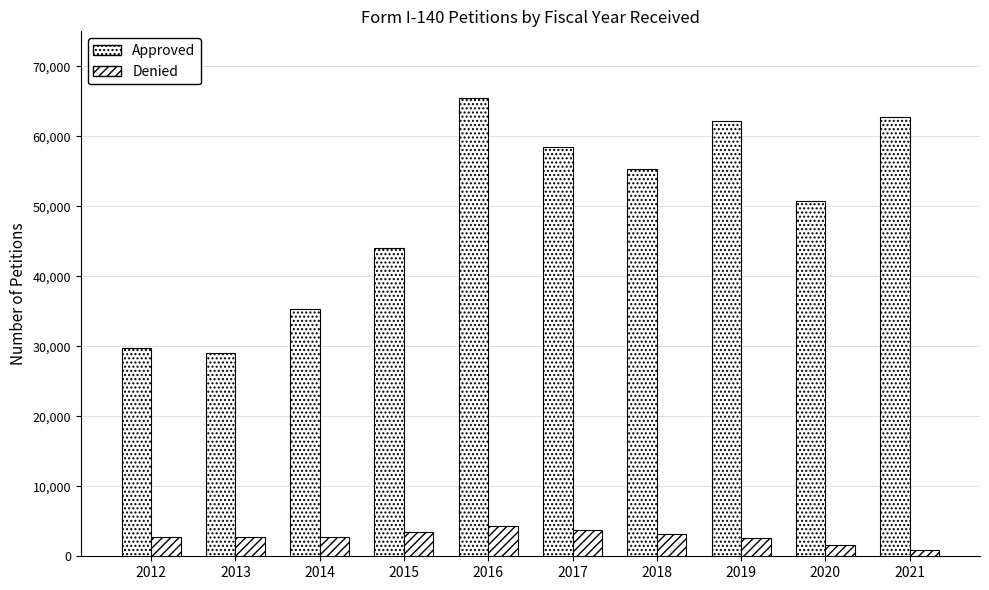

At which category does the chart reach its peak across all series?

2016